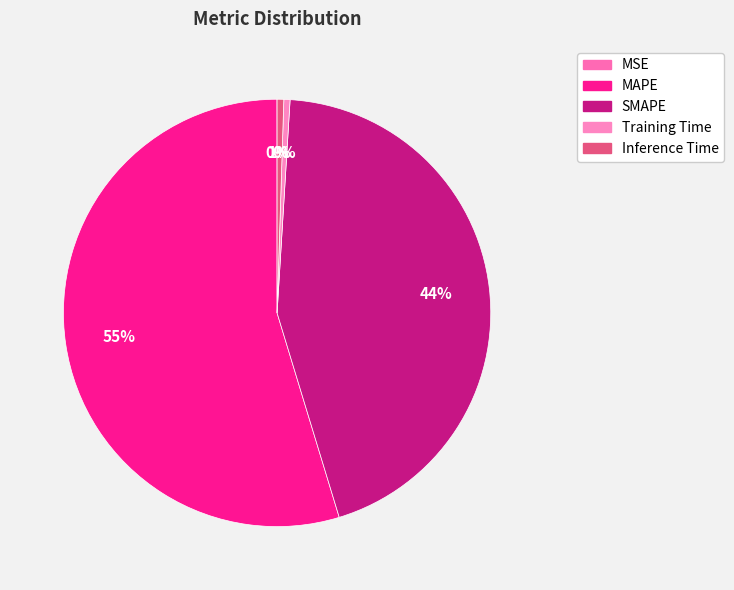

Which category has the smallest portion of the pie?

MSE